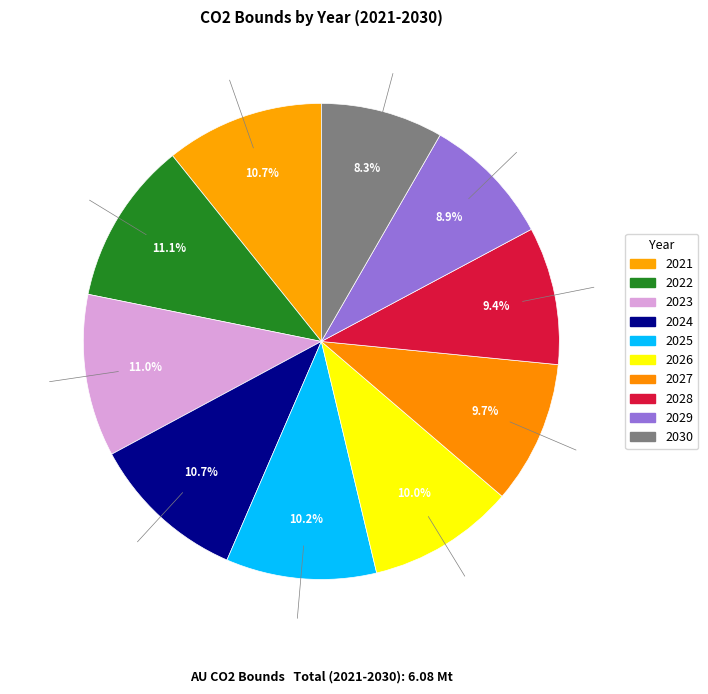

Does 2026 account for over 50% of the chart?

No